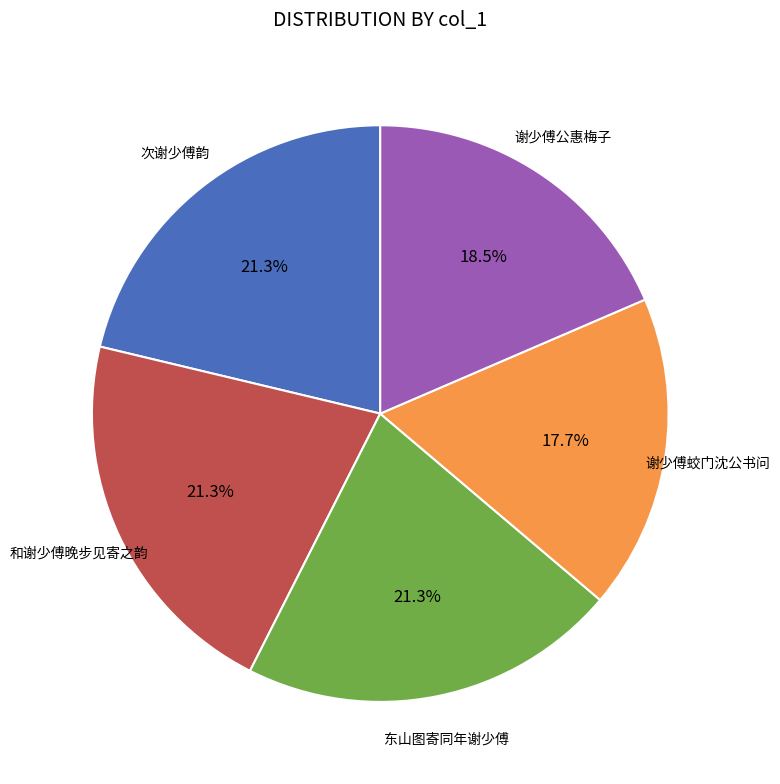

Is there a majority slice in this chart?

No